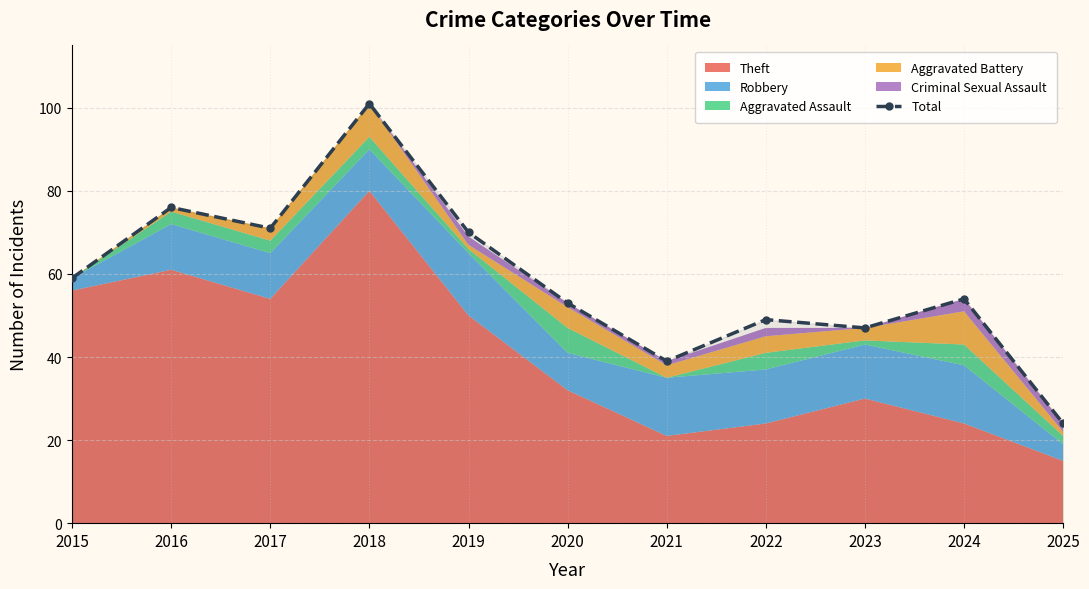

What is the difference between the second highest and second lowest values?

37